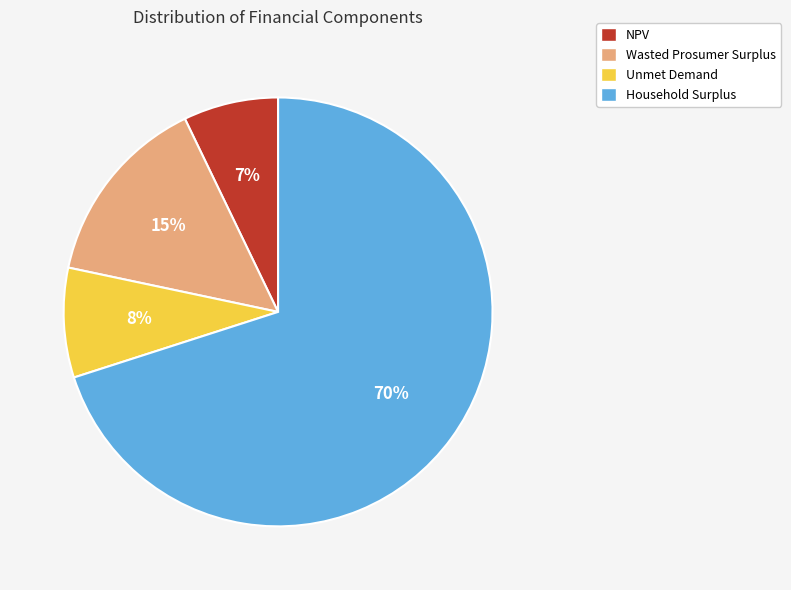

Which category accounts for the majority?

Household Surplus